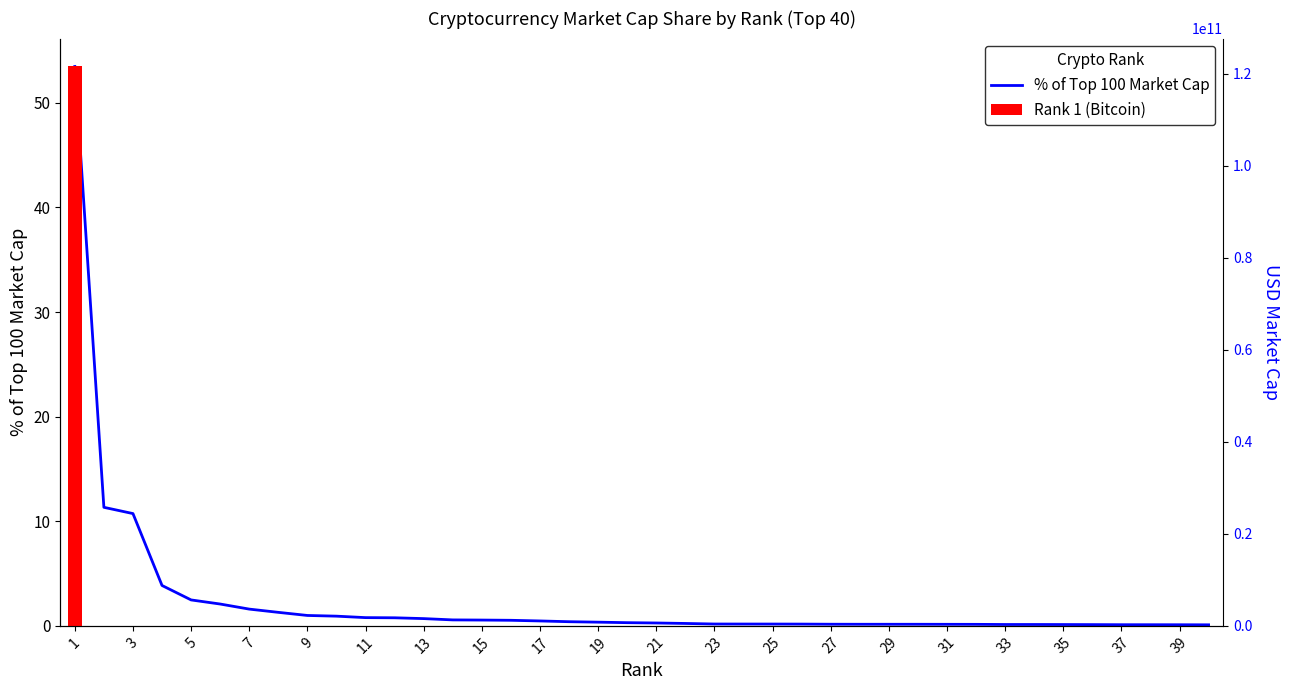

The value of % of Top 100 Market Cap at 39 is 0.1. True or false?

True